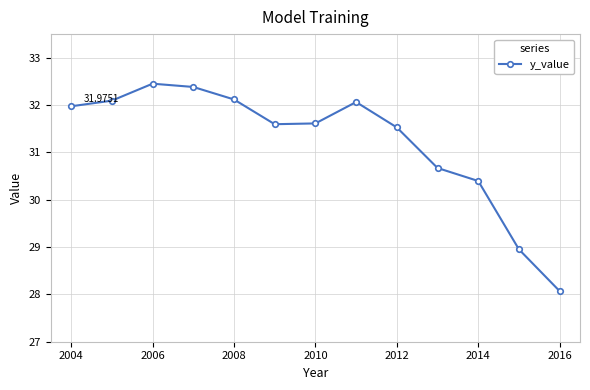

How many interior local peaks (higher than both neighbors) does the data have?

2